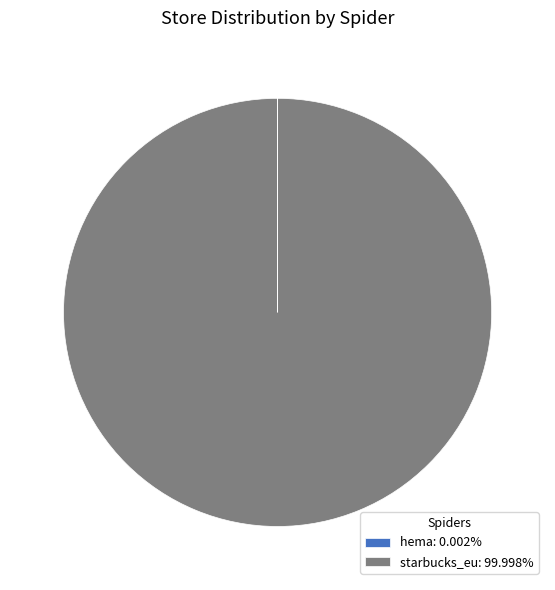

Is starbucks_eu: 99.998% the majority of the pie?

Yes